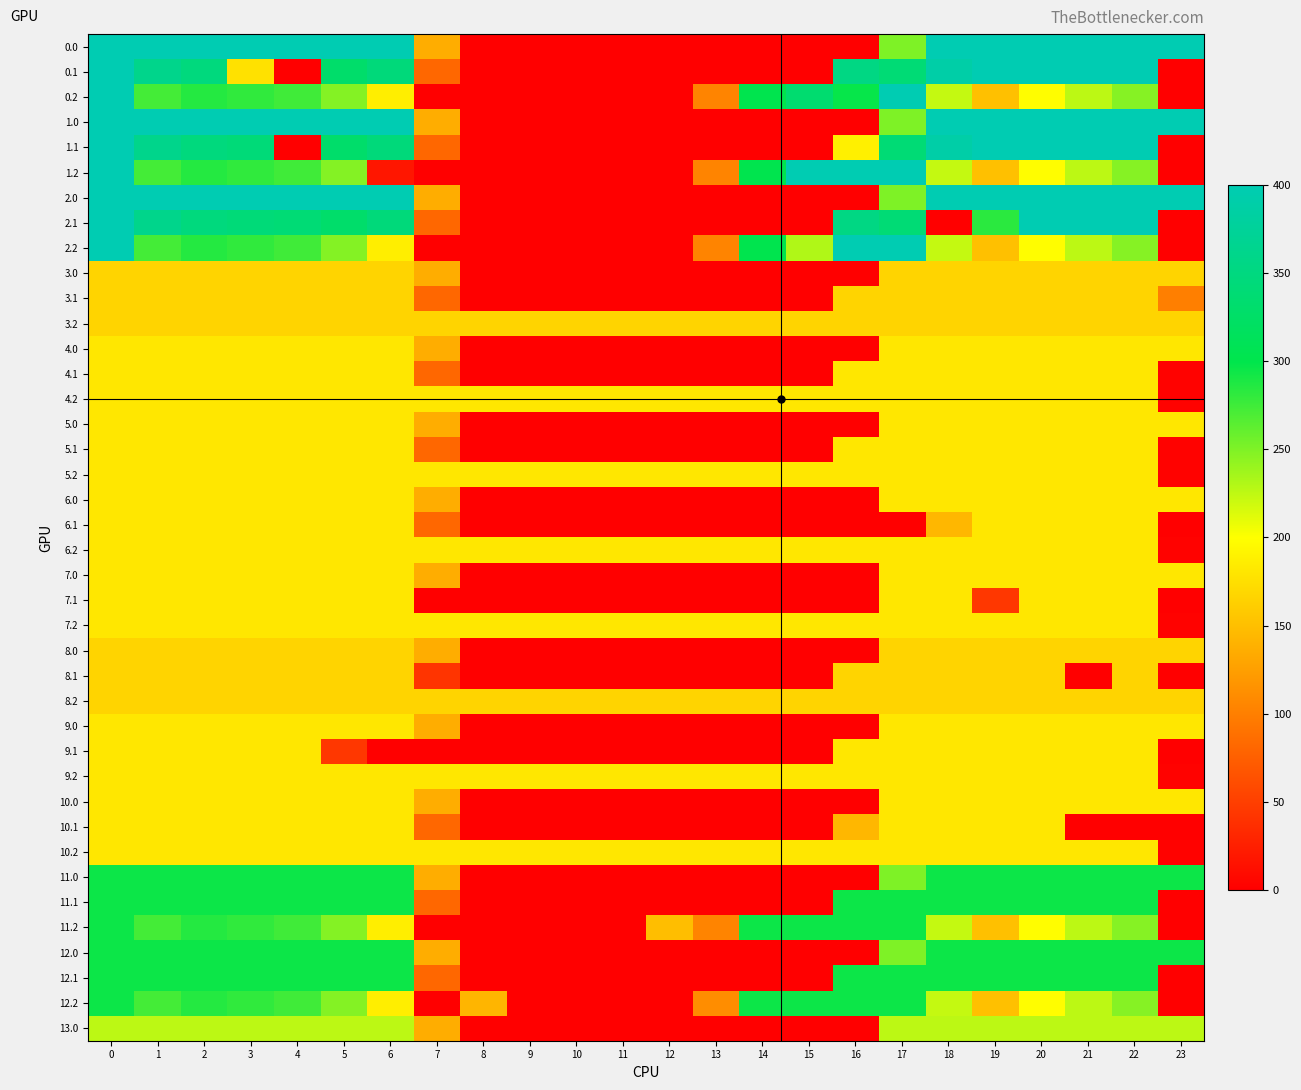

Between 11 and 20, which is larger?

20